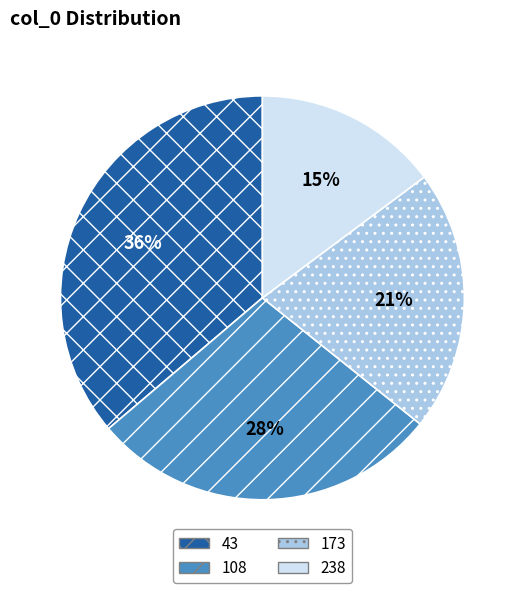

Is there any slice that represents more than half of the pie?

No